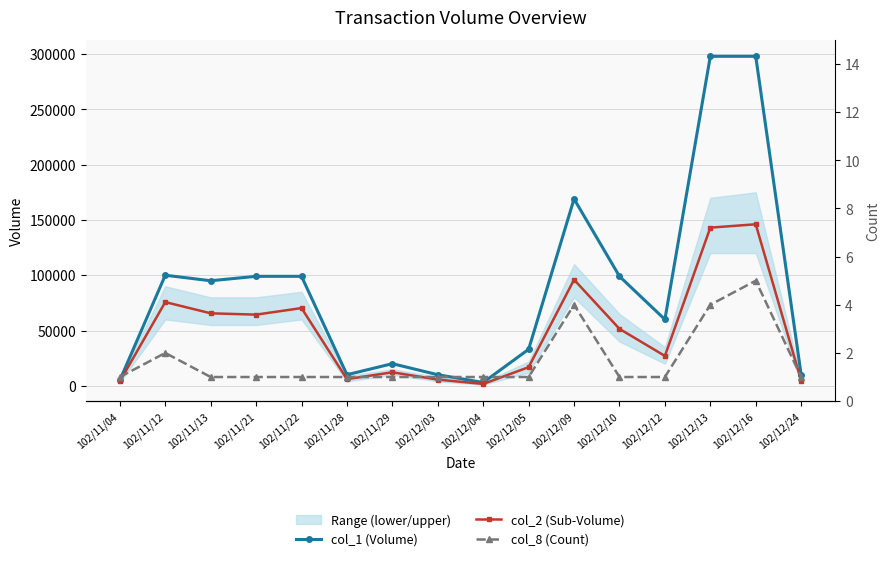

True or false: col_2 (Sub-Volume) and col_8 (Count) cross at least once.

False